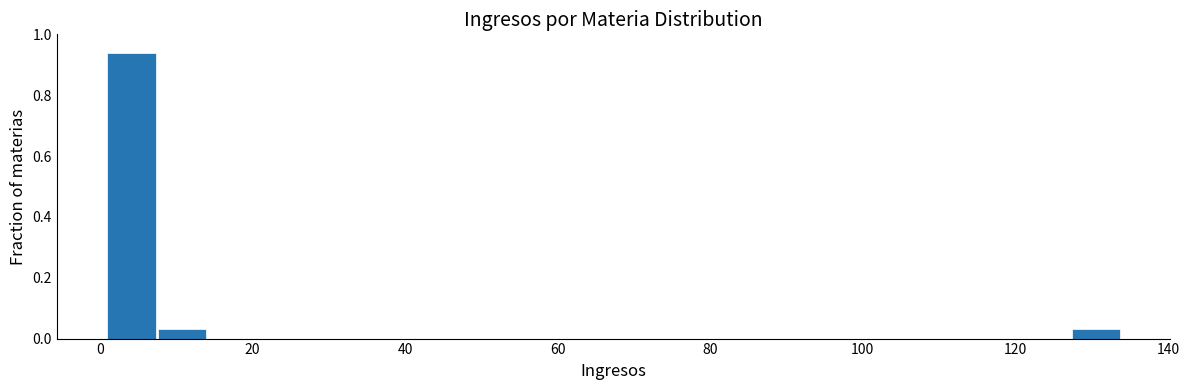

Around what value on the x-axis is the tallest bar? Give the approximate position of its centre, as read against the axis.

4